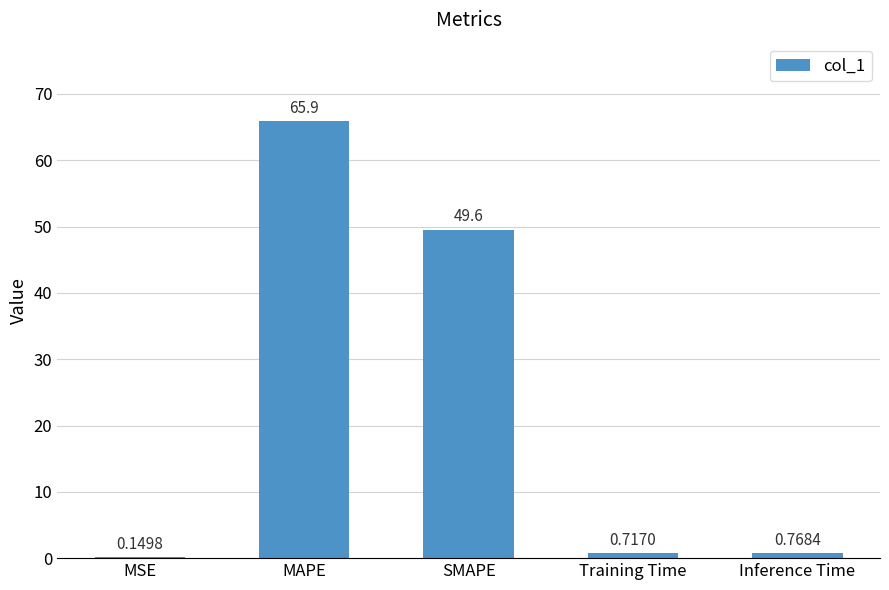

At which label is the value closest to 33?

SMAPE